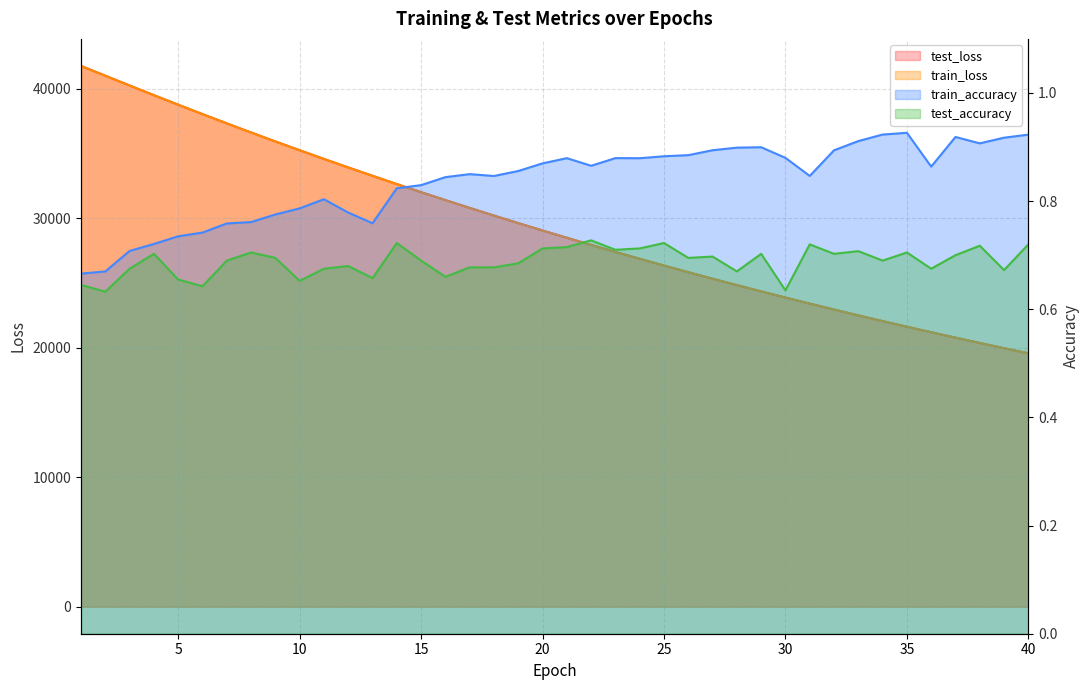

Which category has the lowest value in the test_accuracy series?

2